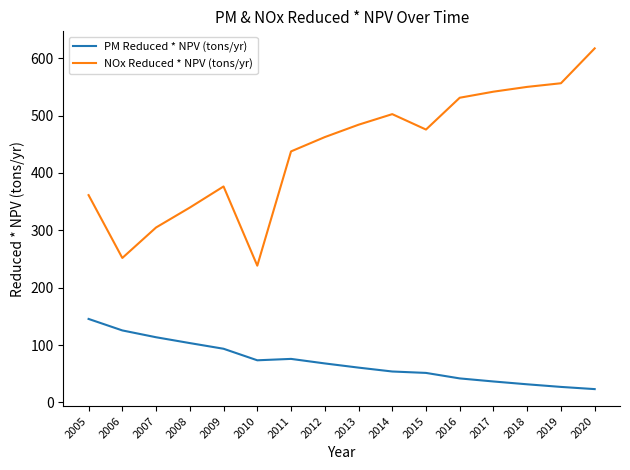

How many lines are shown in the chart?

2